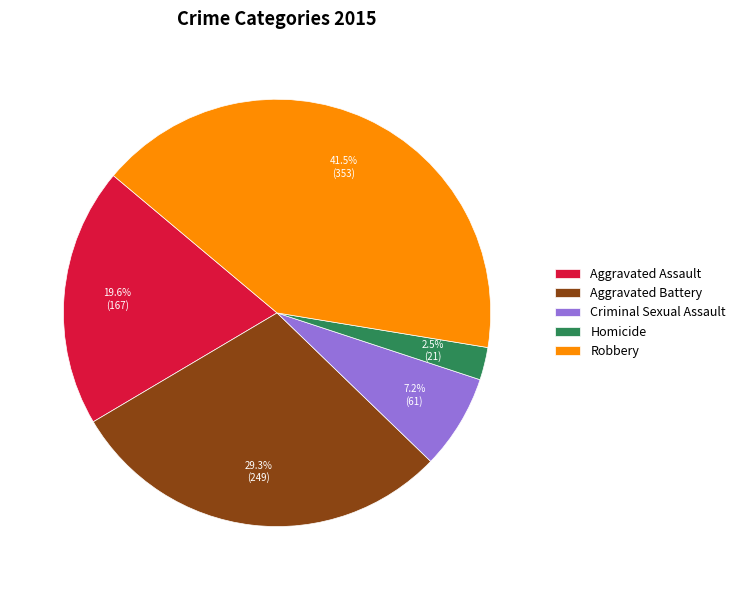

How many slices are in this pie chart?

5